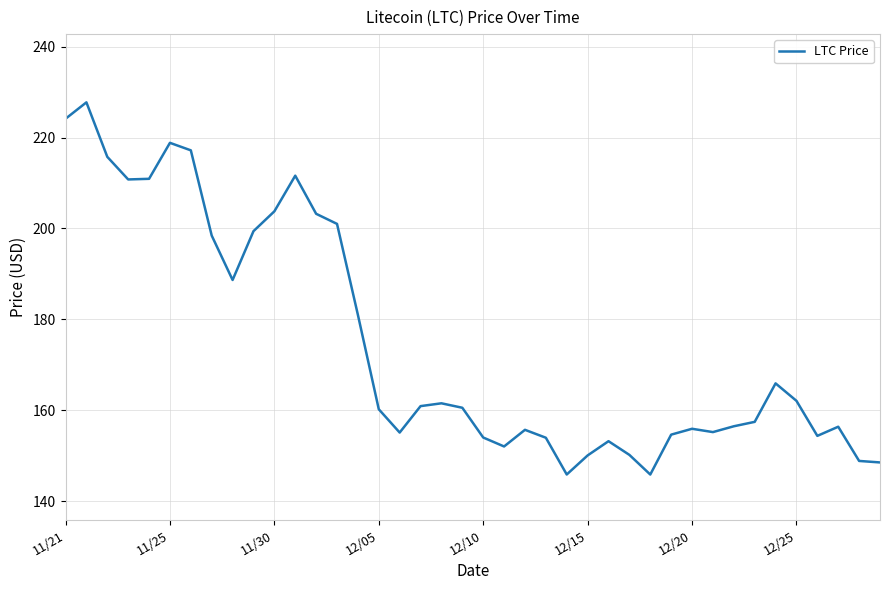

What is the difference between the maximum and minimum values?

81.8